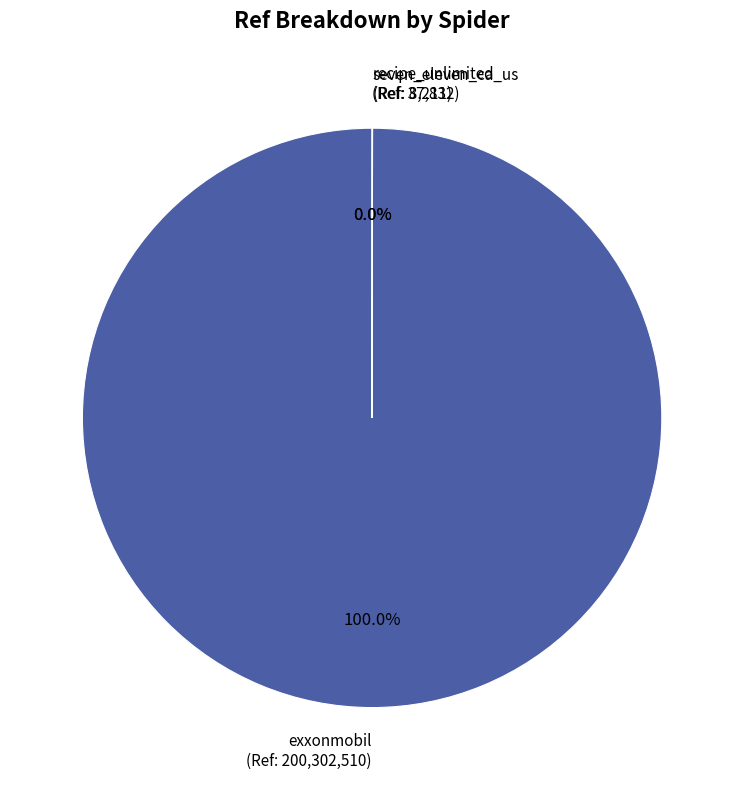

Is there any slice that represents more than half of the pie?

Yes